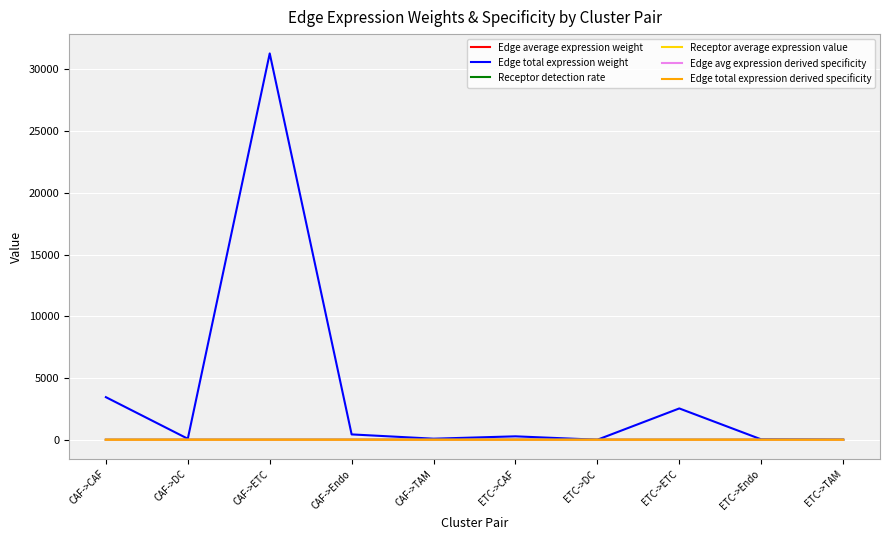

What is the sum of all Edge avg expression derived specificity values?

1.0